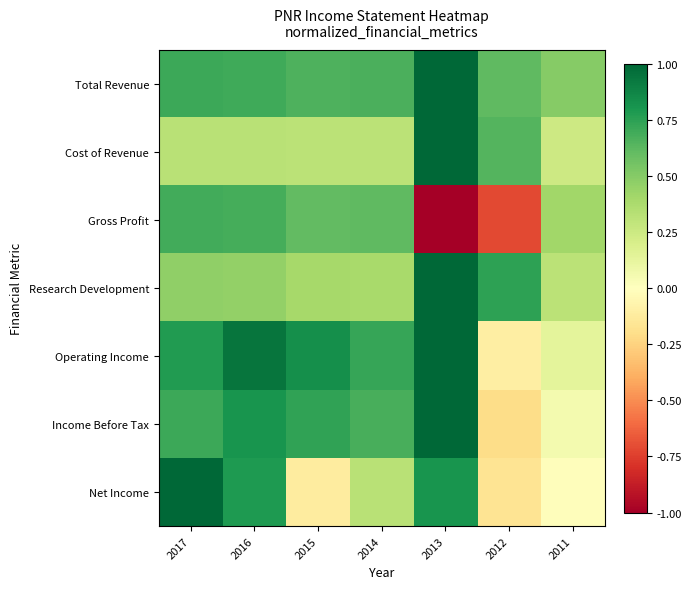

Which label corresponds to the smallest value in the chart?

2013